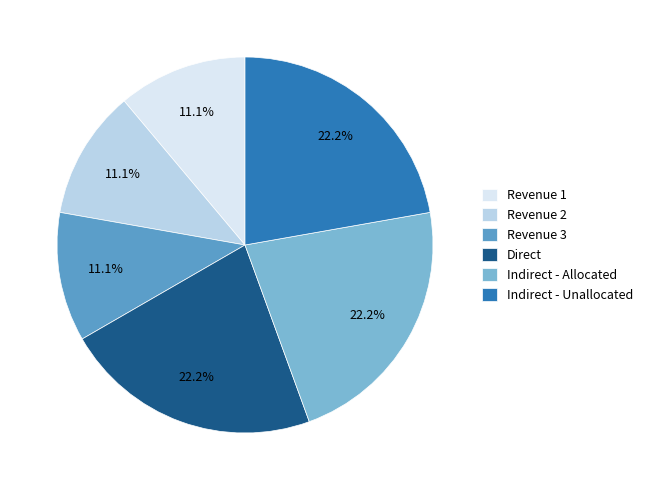

To the nearest percent, what is the average slice percentage?

17%